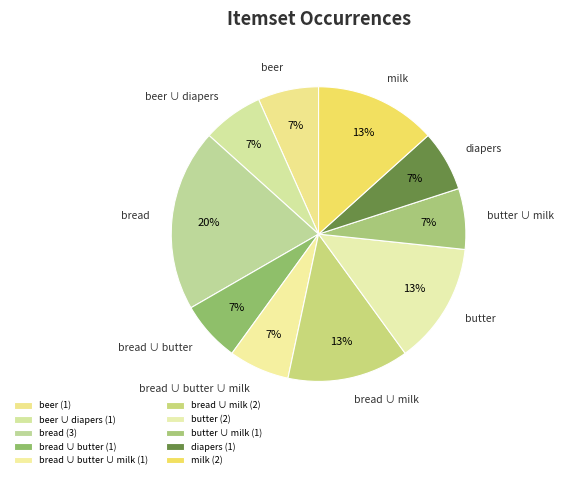

Which slice is the largest?

bread